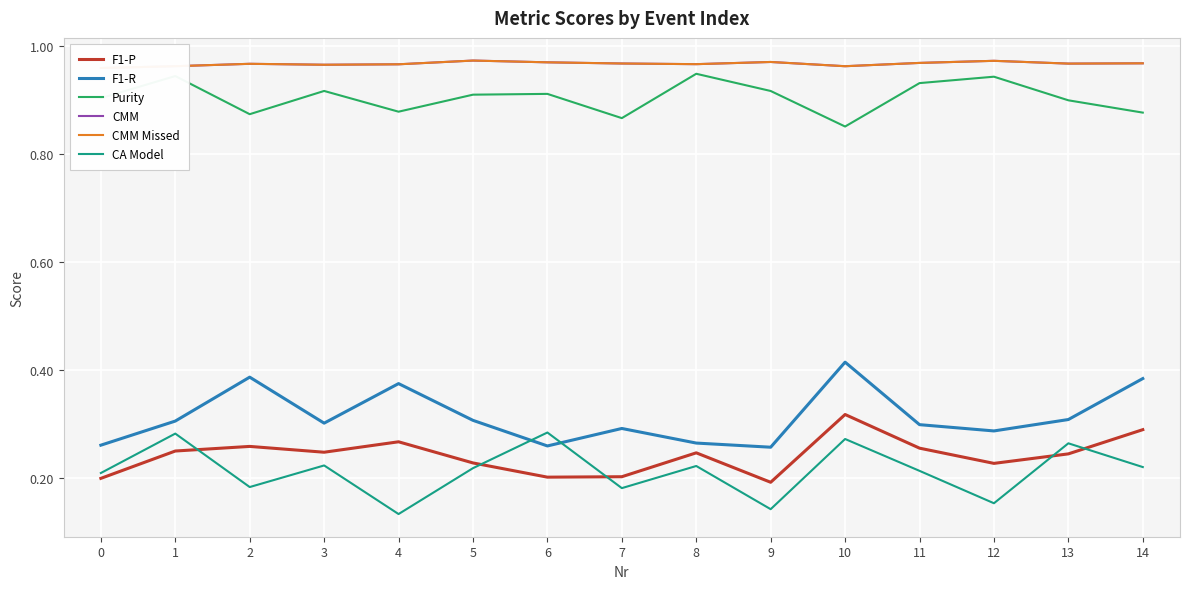

What is the highest value of the CMM Missed series?

1.0